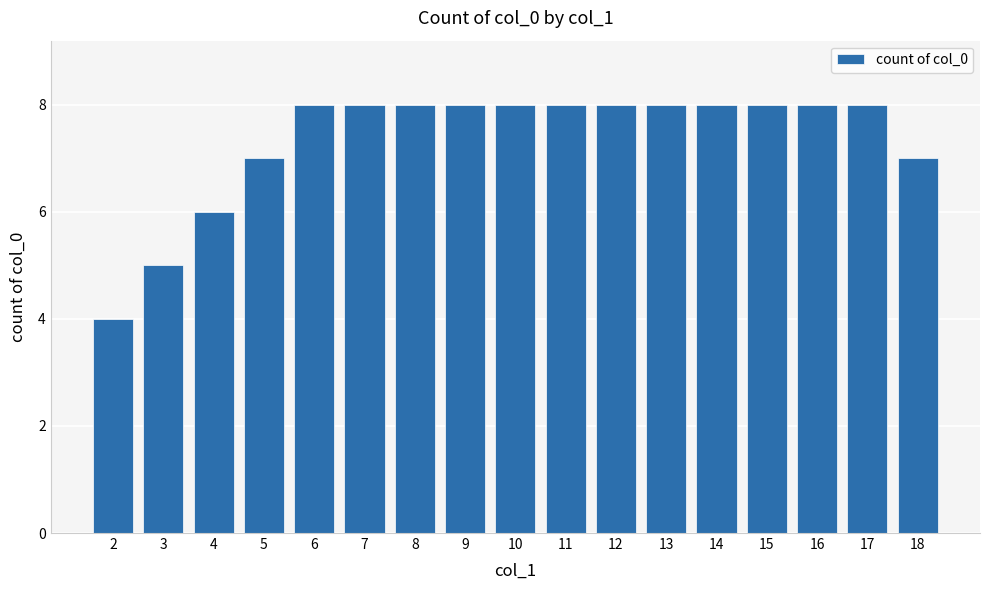

True or false: the data shows 8 at 13.

True